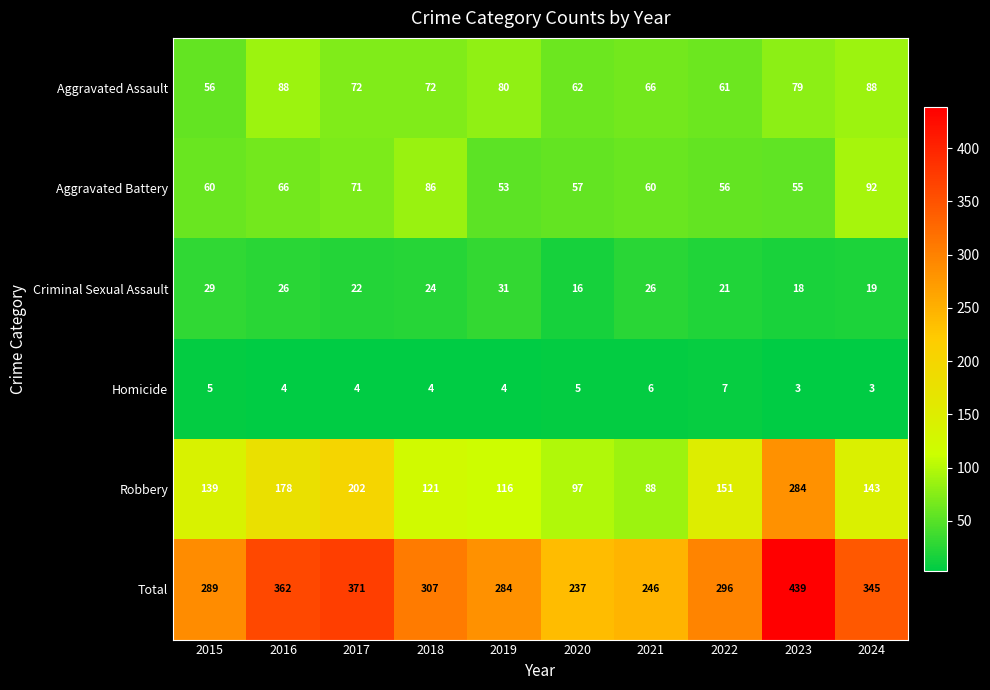

How many values in the Homicide series are below 4?

2